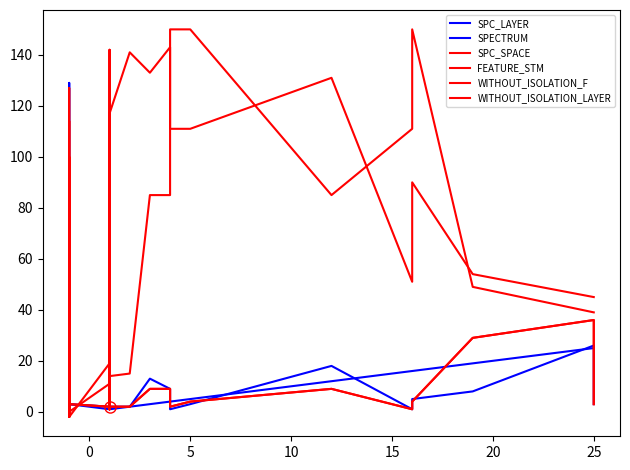

How many lines are shown in the chart?

6